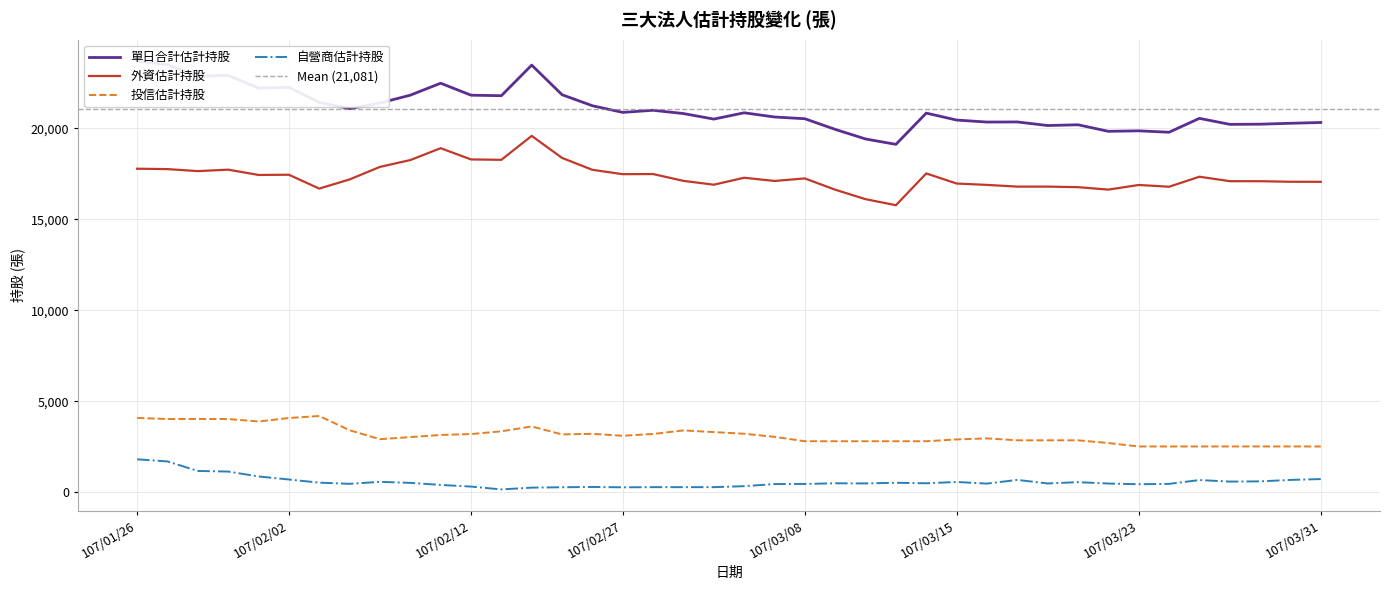

What is the maximum value for 自營商估計持股?

1819